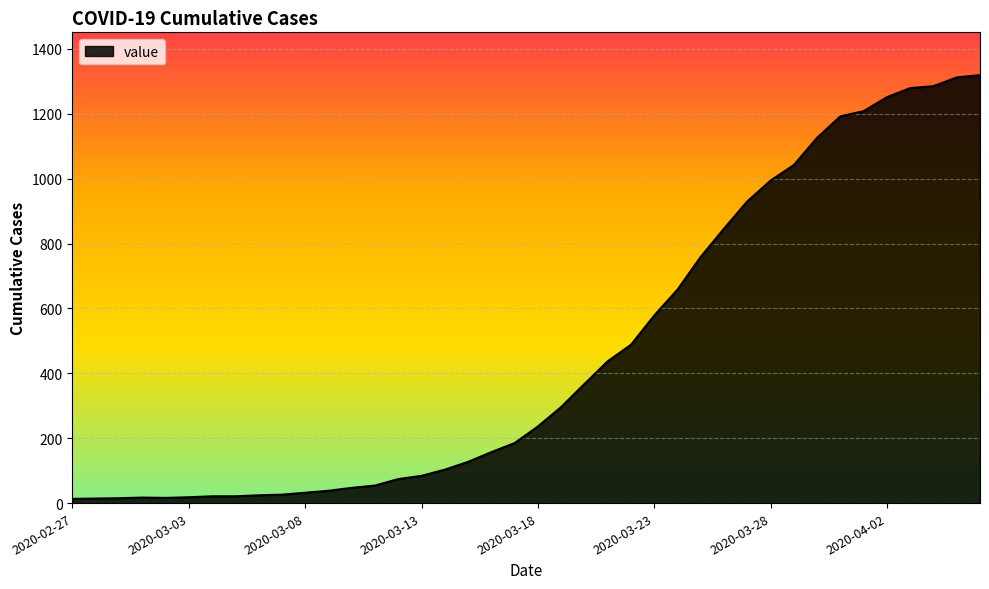

Count the number of data series in this chart.

1